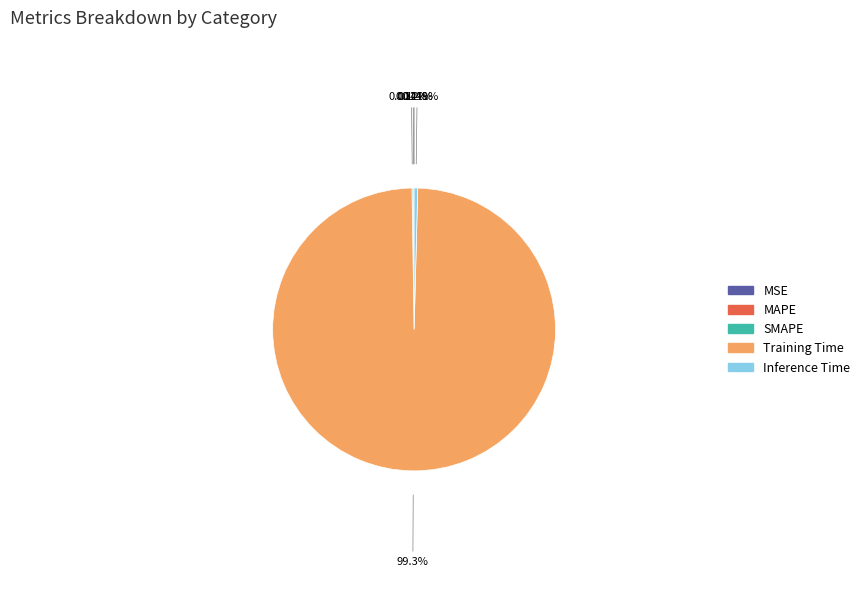

Which slice represents more than half of the pie?

Training Time